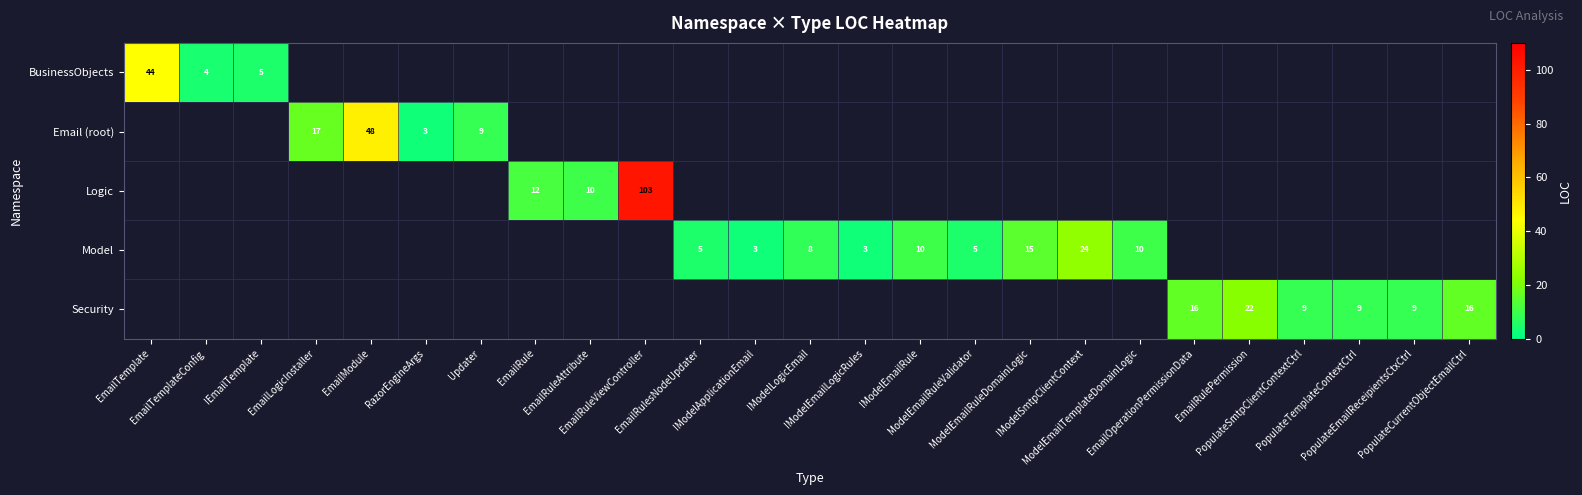

What is the highest value of the BusinessObjects series?

44.0